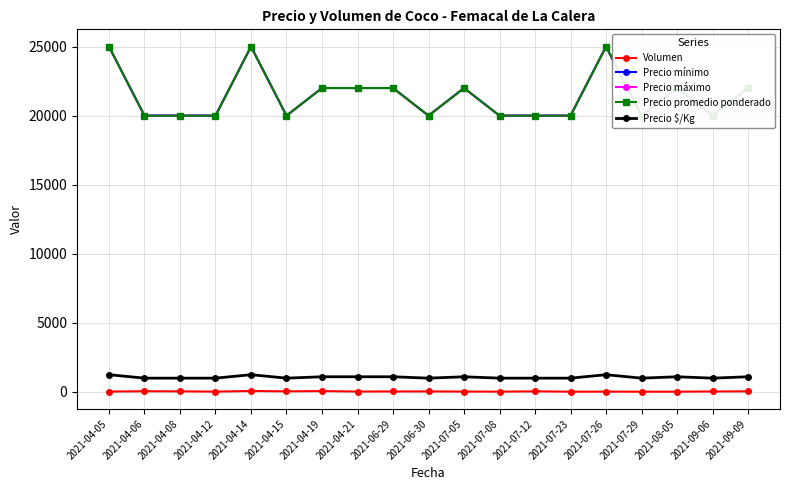

At 2021-04-14, list the series in order from largest to smallest.

Precio mínimo, Precio máximo, Precio promedio ponderado, Precio $/Kg, Volumen